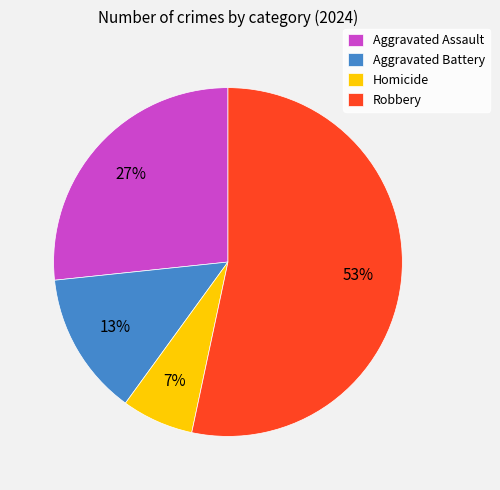

Which category has the smallest portion of the pie?

Homicide